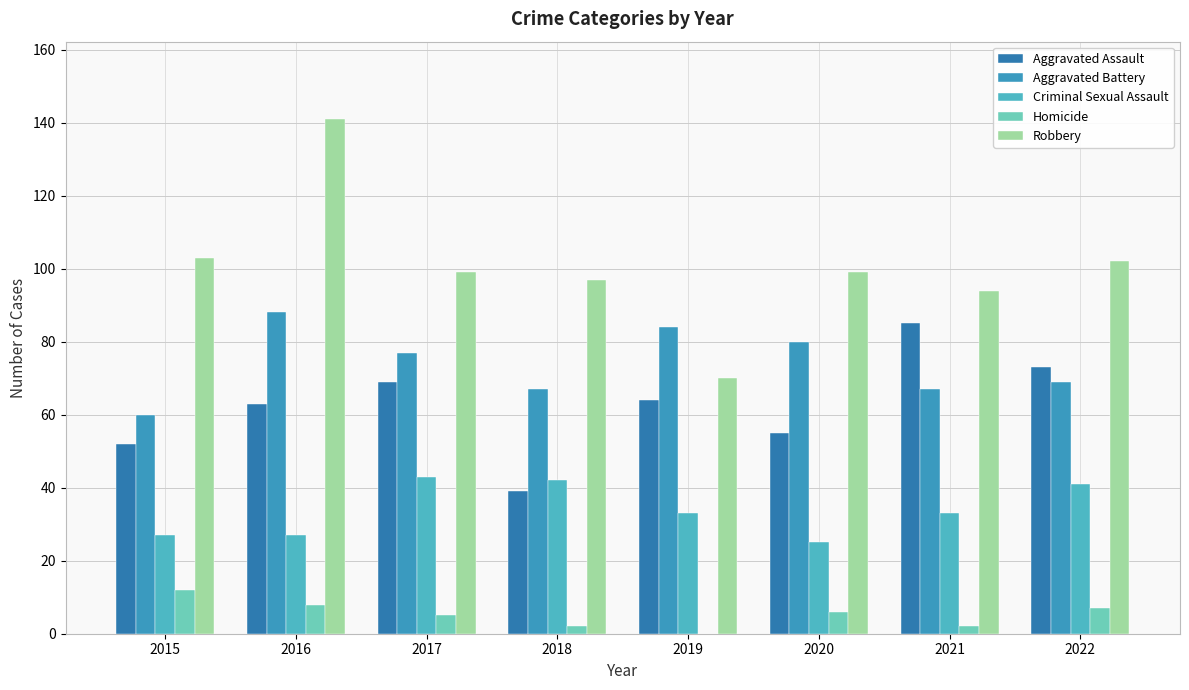

Reading right to left, transcribe all the data shown in this chart.

Aggravated Assault: 2022=73	2021=85	2020=55	2019=64	2018=39	2017=69	2016=63	2015=52
Aggravated Battery: 2022=69	2021=67	2020=80	2019=84	2018=67	2017=77	2016=88	2015=60
Criminal Sexual Assault: 2022=41	2021=33	2020=25	2019=33	2018=42	2017=43	2016=27	2015=27
Homicide: 2022=7	2021=2	2020=6	2019=0	2018=2	2017=5	2016=8	2015=12
Robbery: 2022=102	2021=94	2020=99	2019=70	2018=97	2017=99	2016=141	2015=103